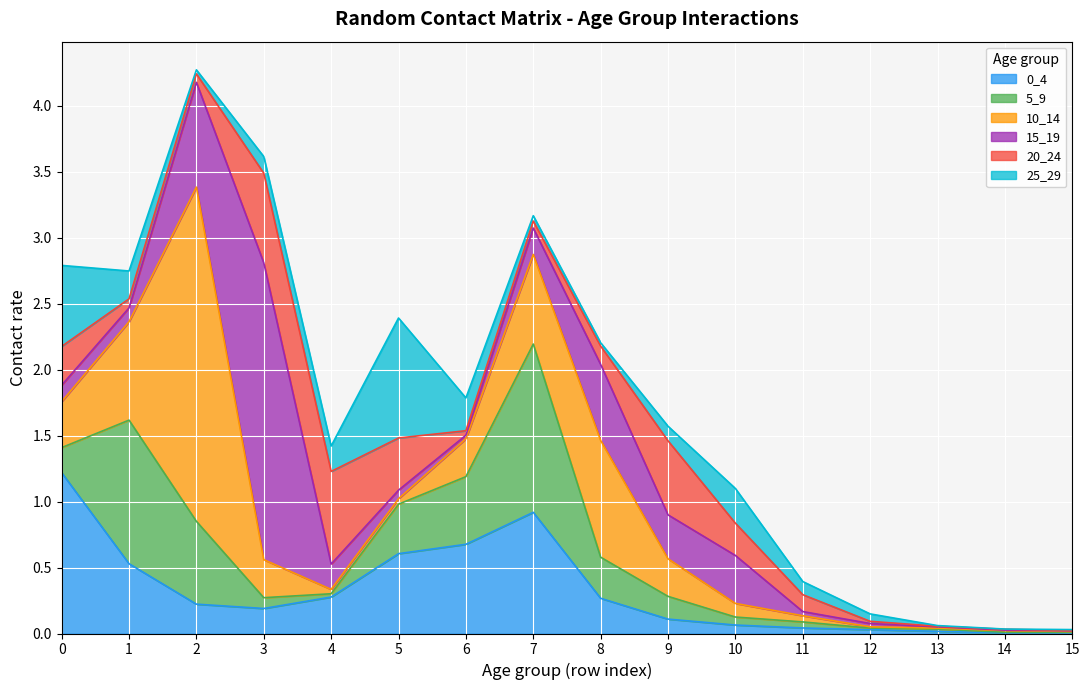

Between 13 and 14, which series saw the biggest shift?

0_4